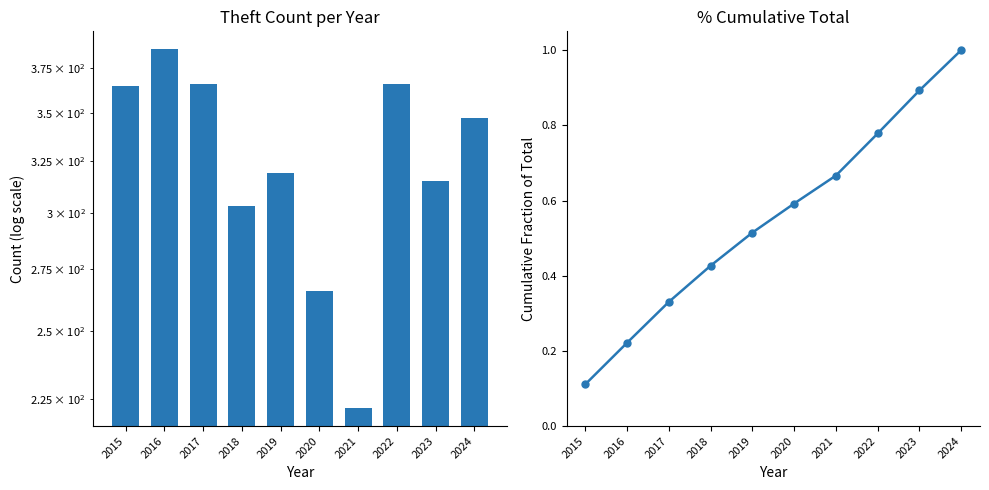

Reading left to right, transcribe all the data shown in this chart.

Theft: 365.0	386.0	366.0	303.0	319.0	266.0	222.0	366.0	315.0	347.0
Cumulative Fraction: 0.1	0.2	0.3	0.4	0.5	0.6	0.7	0.8	0.9	1.0